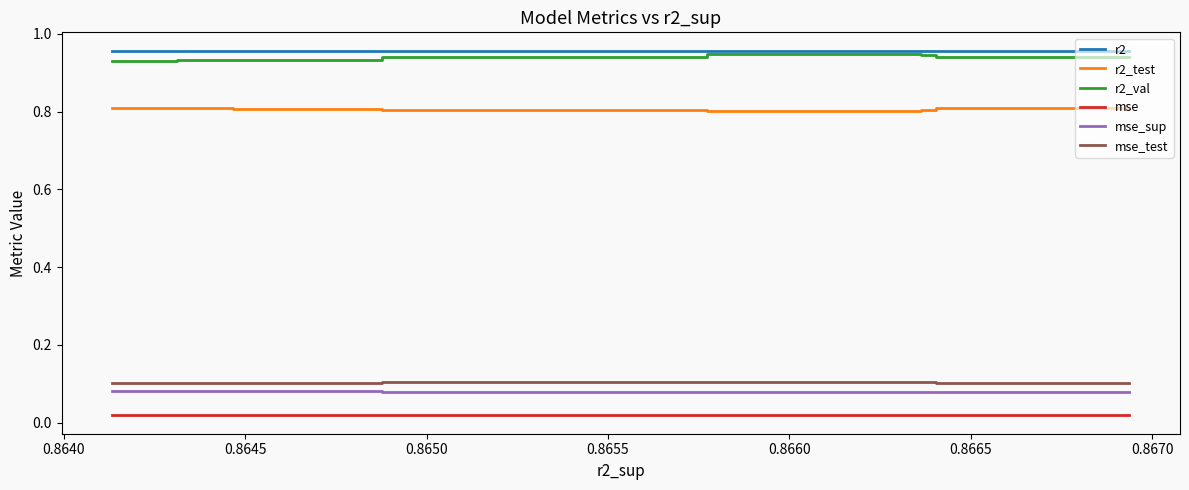

Count the mse_sup values in the range 0 to 1.

10